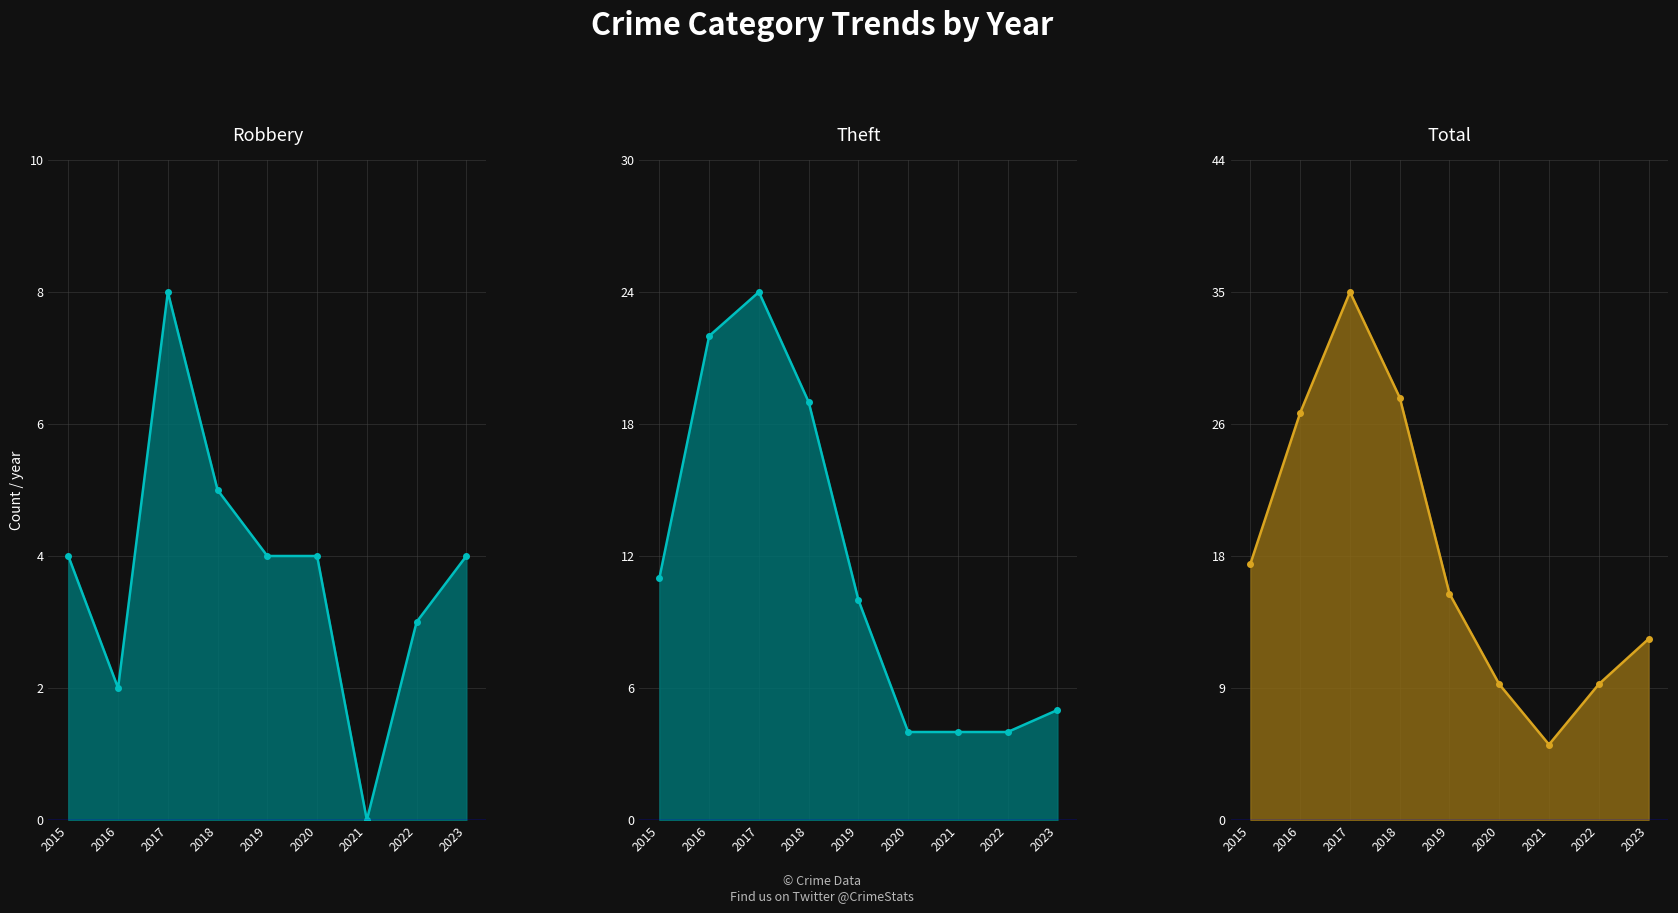

Between 2015 and 2021, which is larger?

2015